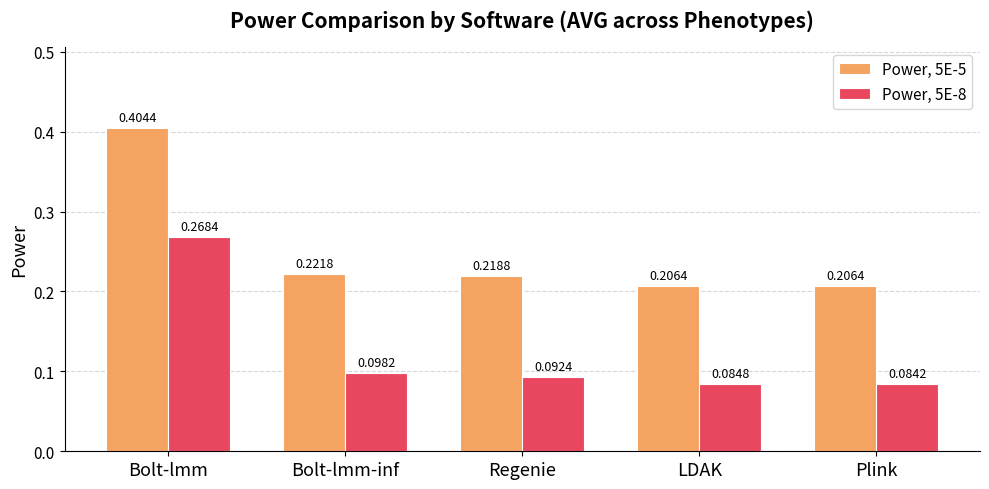

Between Bolt-lmm and Bolt-lmm-inf, which series saw the biggest shift?

Power, 5E-5